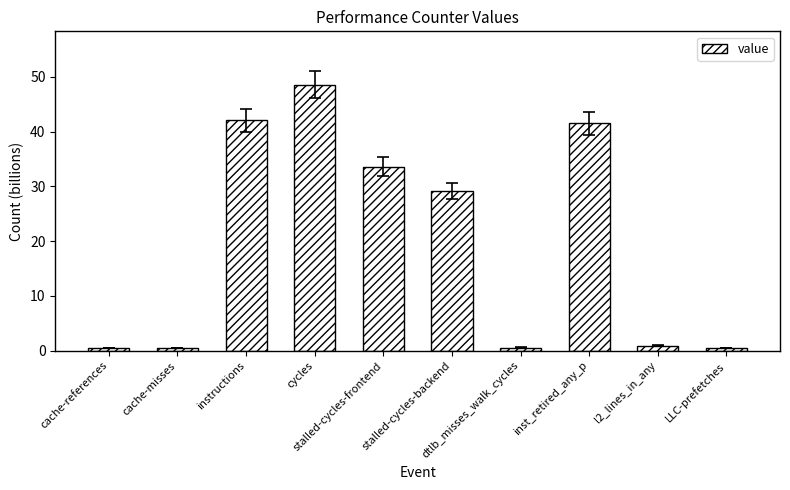

What is the difference between the values at l2_lines_in_any and inst_retired_any_p?

40.5